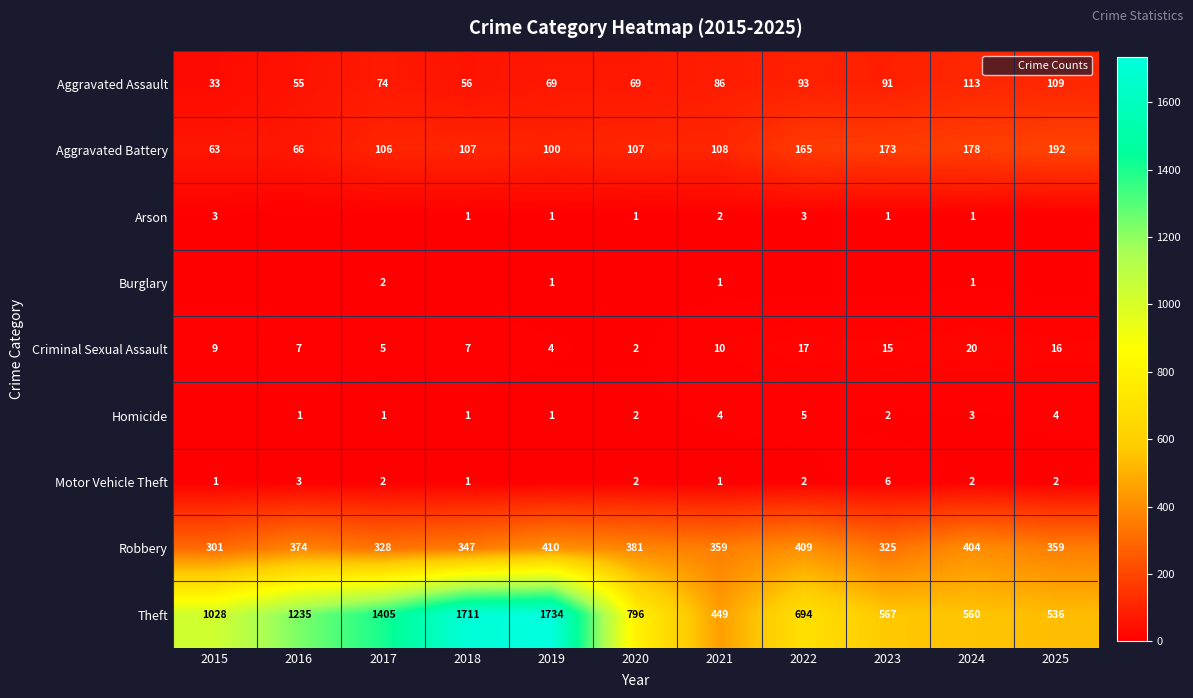

Which series has the largest total across all categories?

Theft